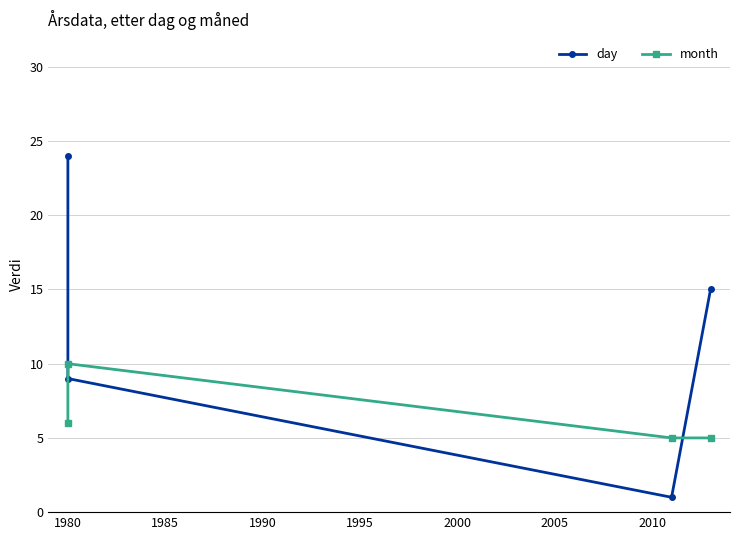

Reading left to right, list all the values displayed in this chart.

day: 24	9	1	15
month: 6	10	5	5